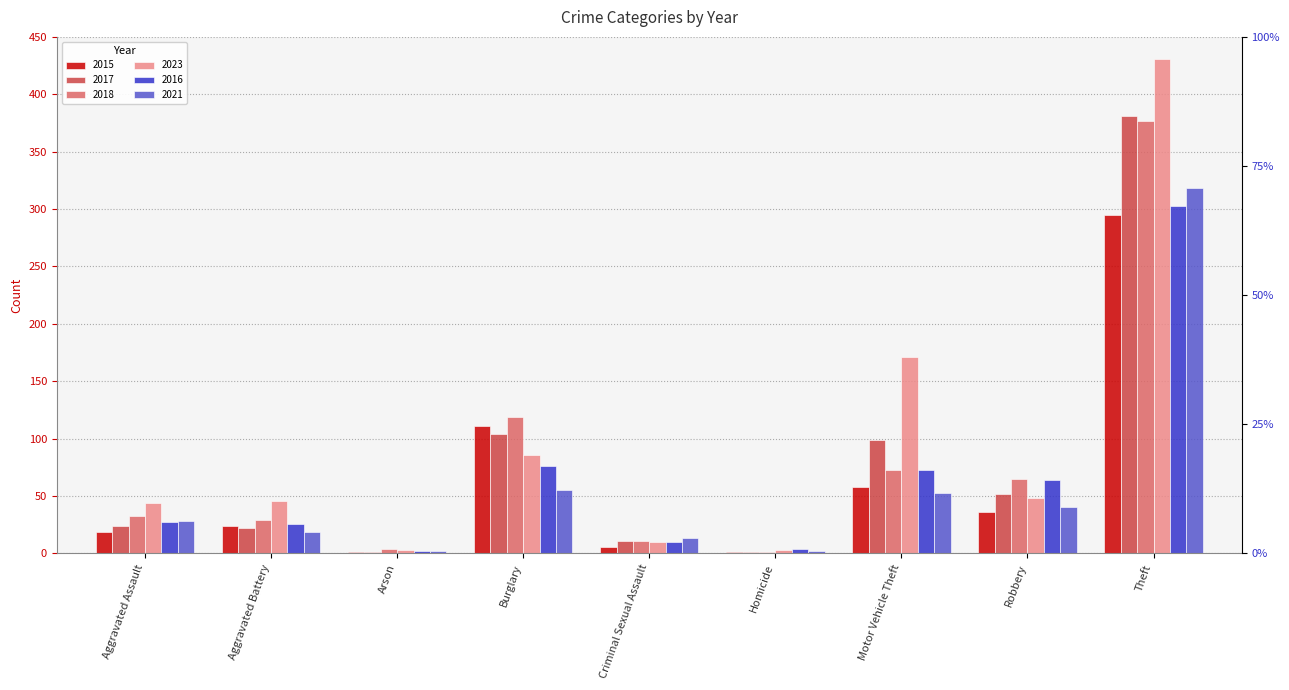

Between Burglary and Criminal Sexual Assault, which series saw the biggest shift?

2018